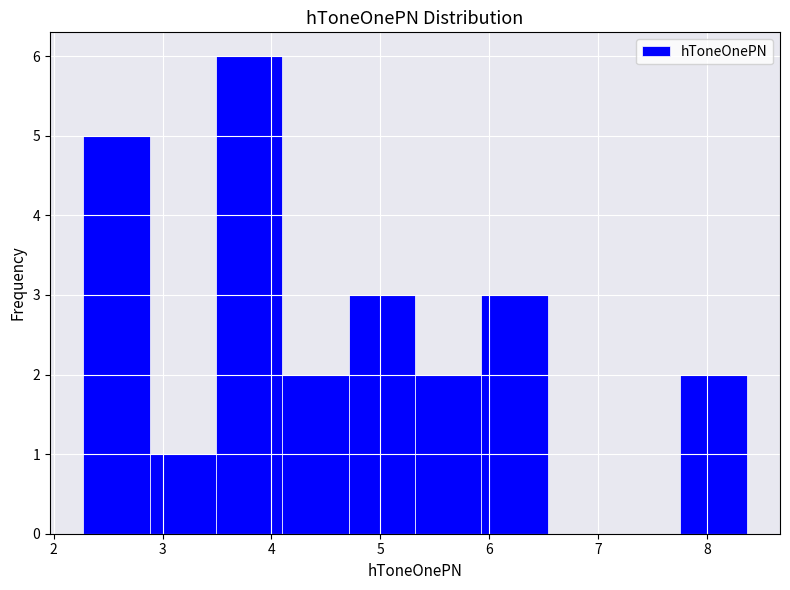

Reading left to right, transcribe this chart: for each bar, give the range it covers on the x-axis and its height. Neither the bar edges nor the heights are printed on the chart, so give them approximately, as read against the axes.

2.3 to 2.9: 5
2.9 to 3.5: 1
3.5 to 4.1: 6
4.1 to 4.7: 2
4.7 to 5.3: 3
5.3 to 5.9: 2
5.9 to 6.5: 3
6.5 to 7.1: 0
7.1 to 7.8: 0
7.8 to 8.4: 2